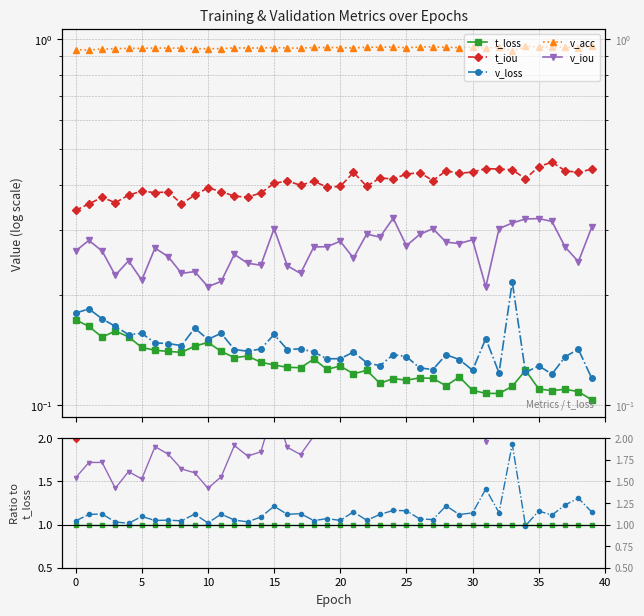

True or false: t_iou and v_acc cross at least once.

False